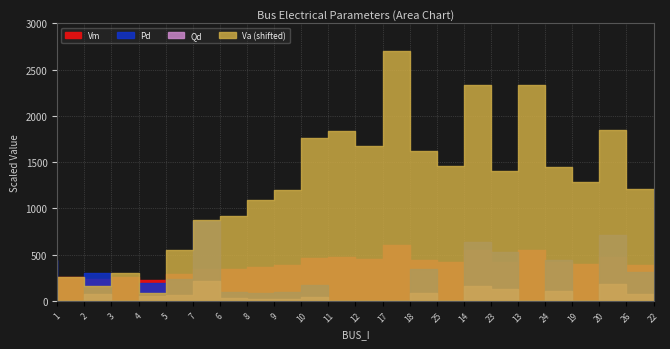

True or false: Pd and Va intersect in this chart.

False